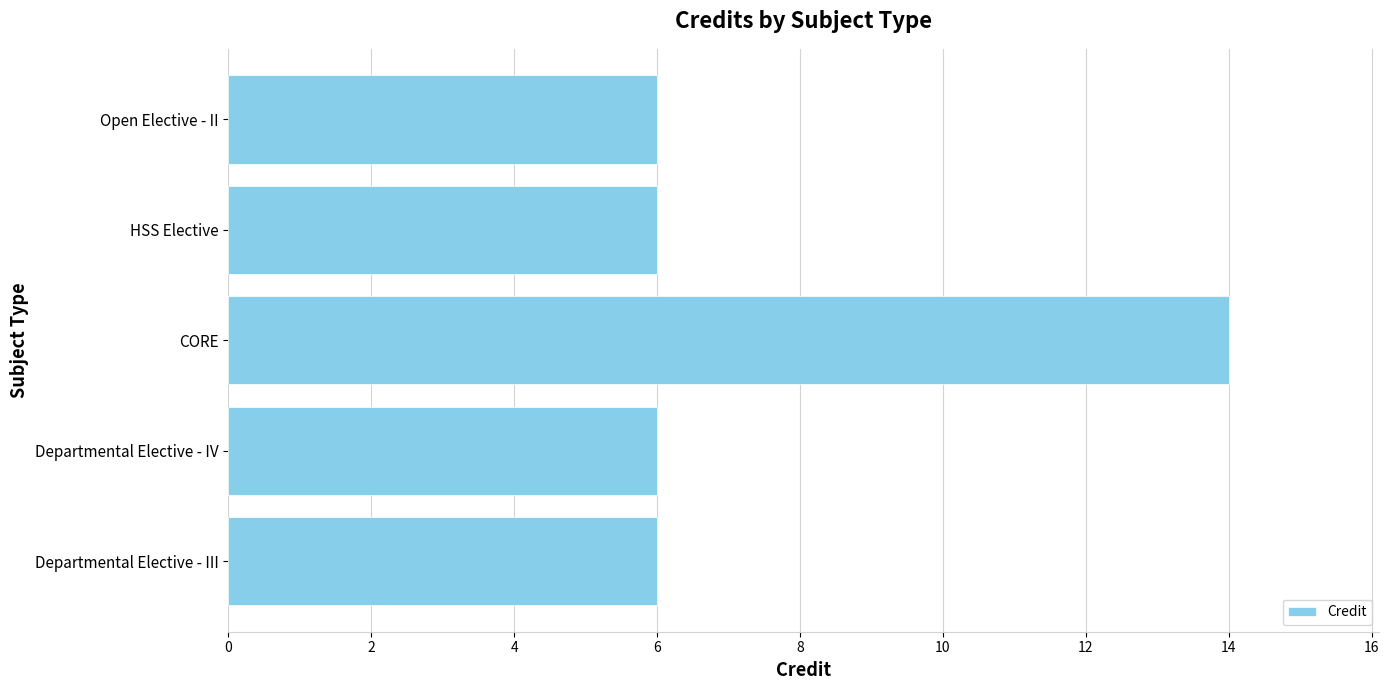

Which has a higher value, HSS Elective or CORE?

CORE